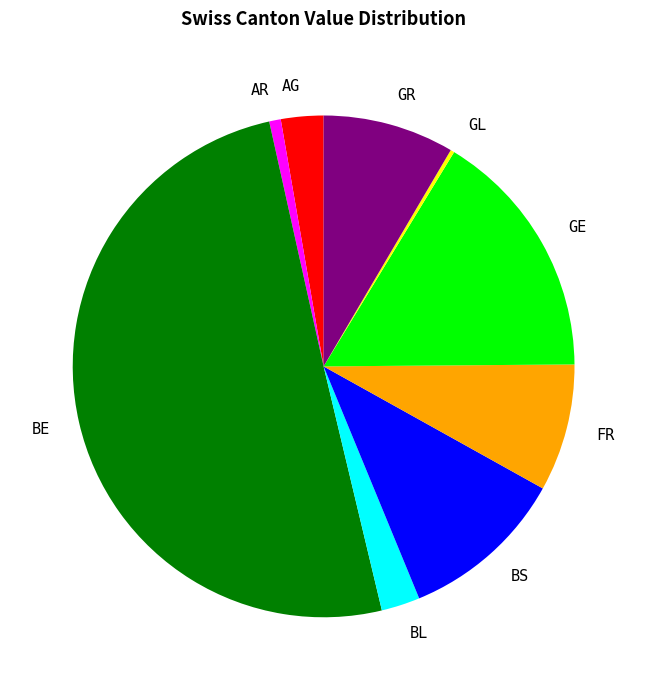

Is it true that GR is 1% of the pie?

False